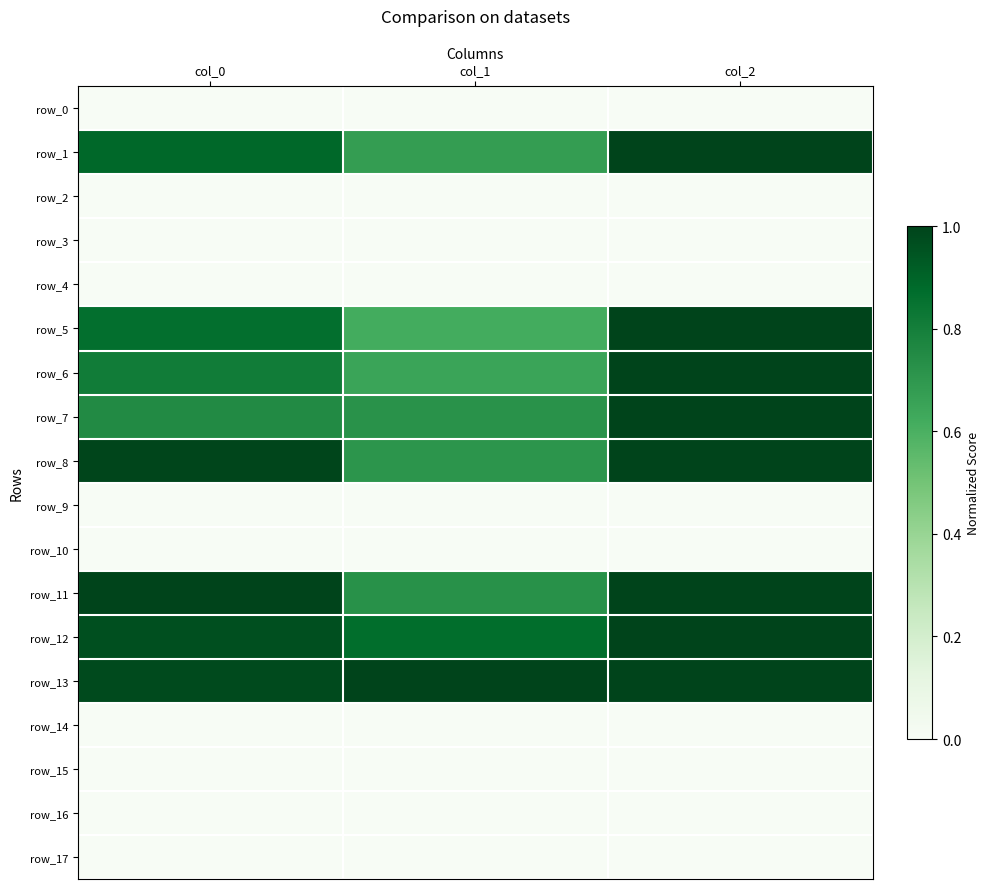

At which category does the chart reach its minimum across all series?

col_0